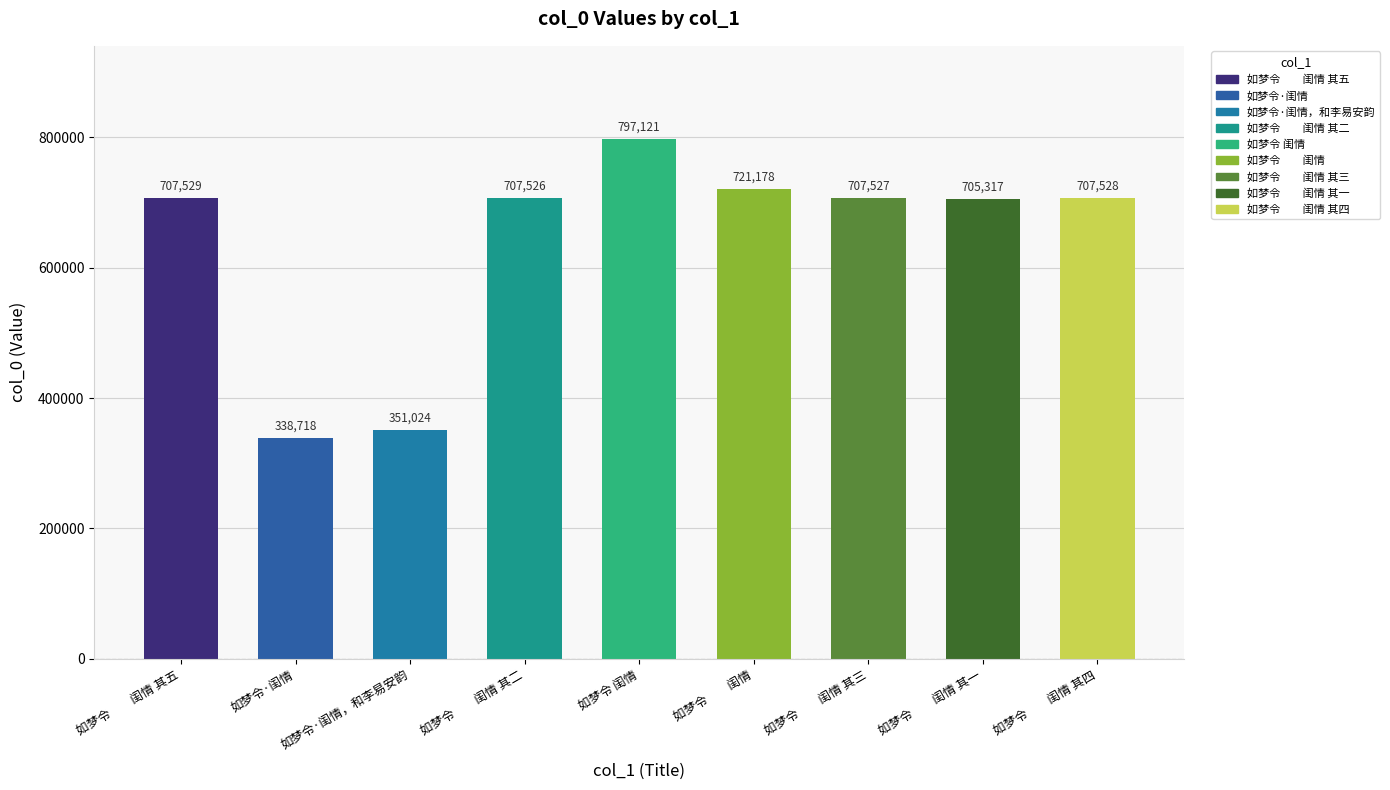

Does the chart contain any negative values?

No